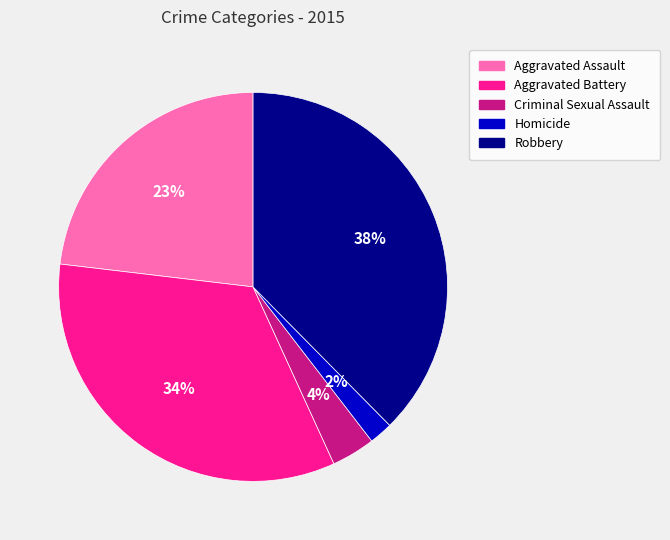

What is the largest slice in the pie chart?

Robbery